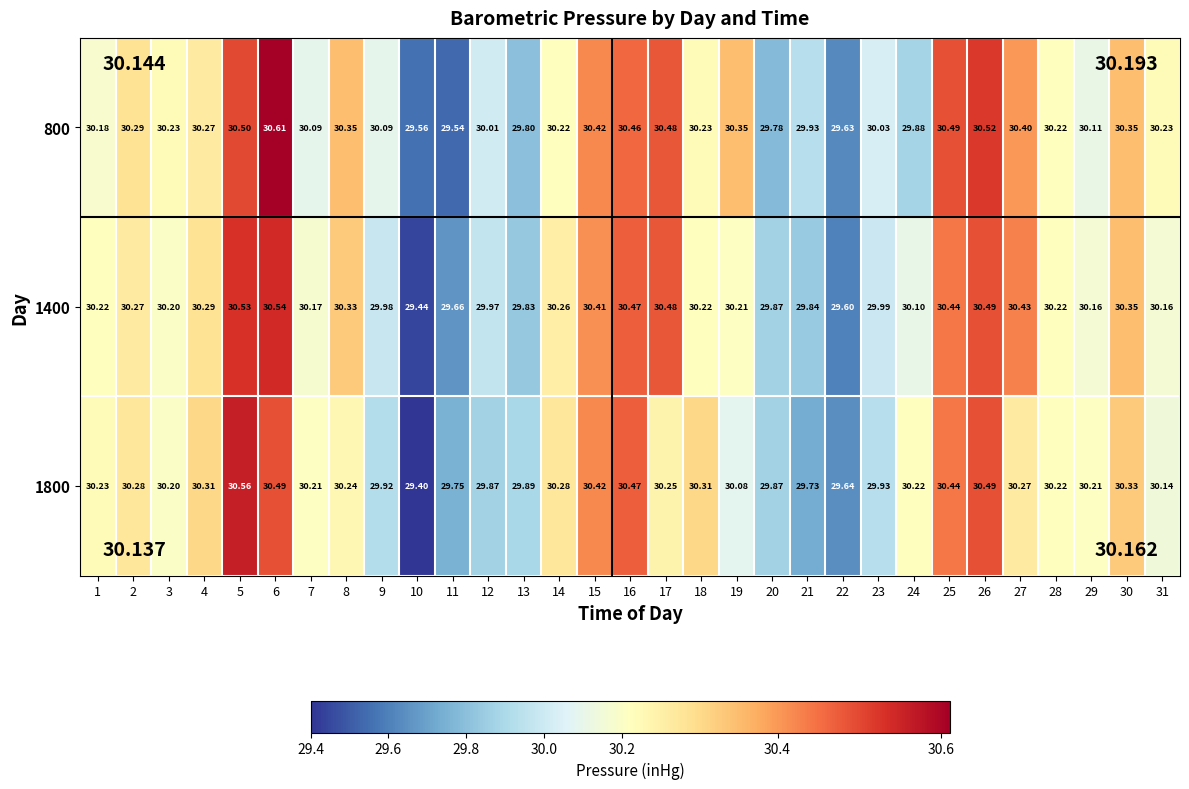

Is the value of 1400 at 8 greater than the value of 800 at 25?

No